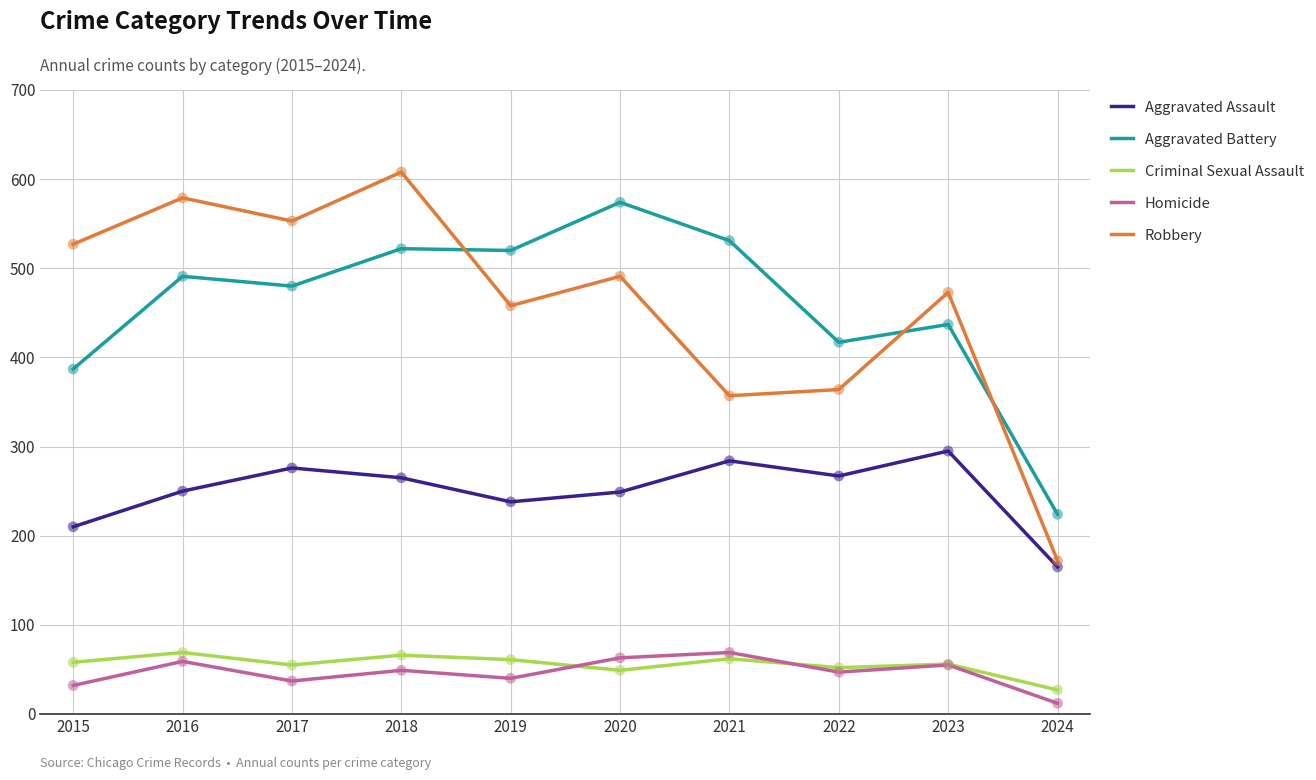

Is the value of Aggravated Assault at 2022 greater than the value of Aggravated Battery at 2019?

No